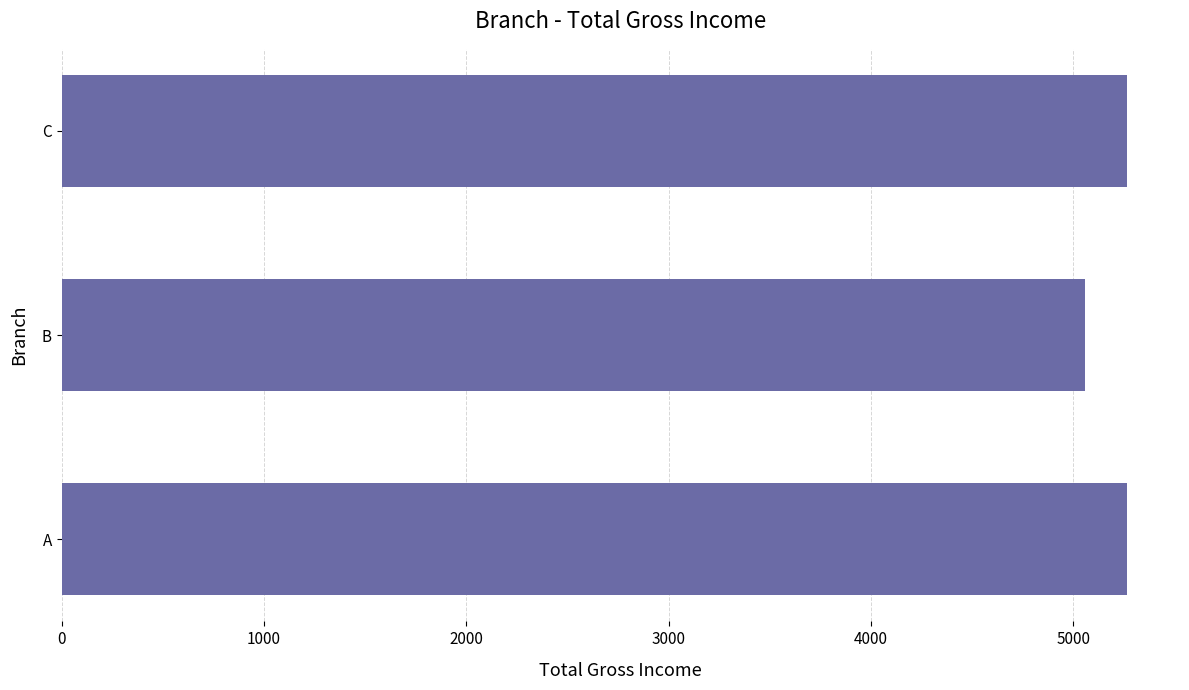

How many series are shown in this chart?

1